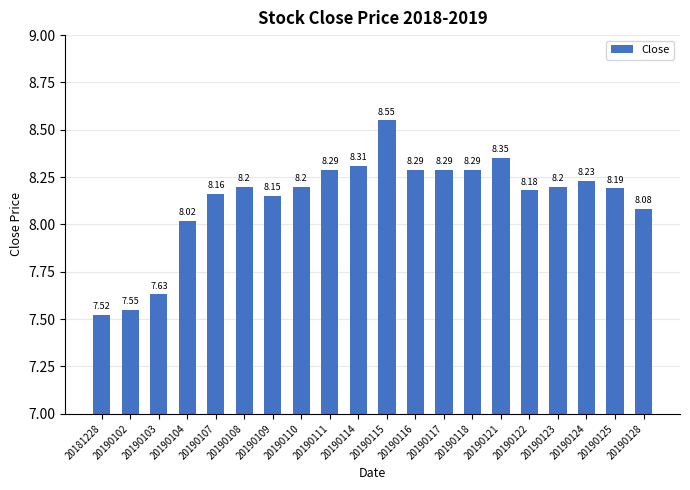

What is the average value?

8.1